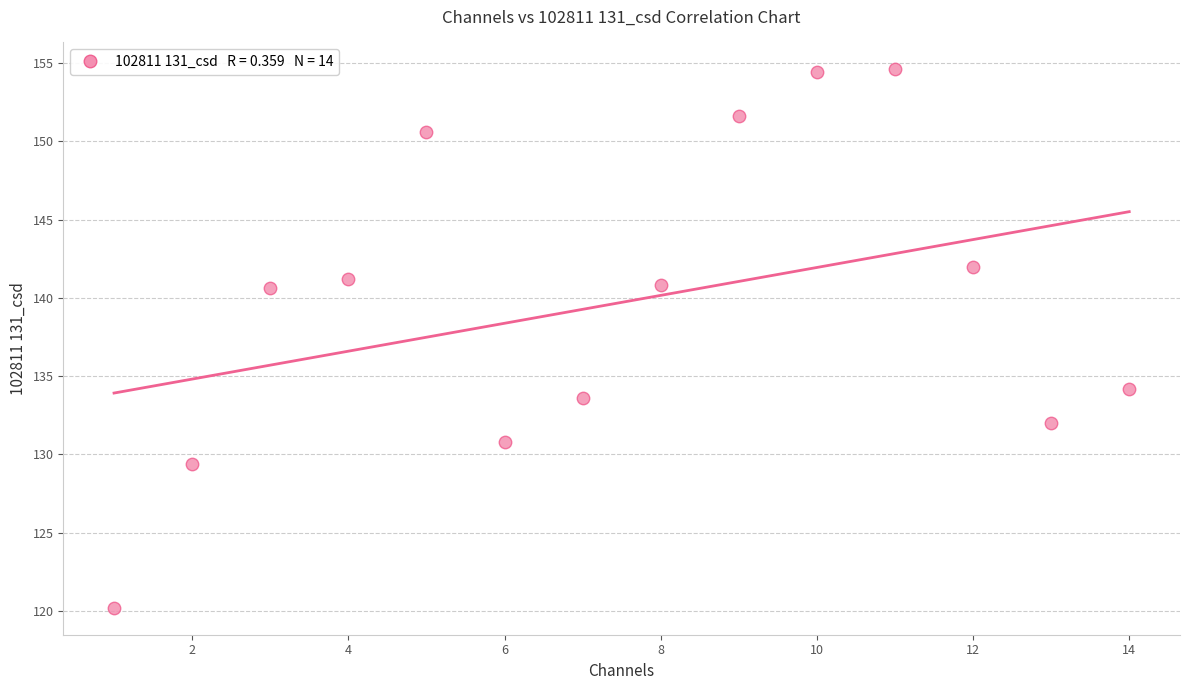

What is the range of Y values (max minus min)?

34.4